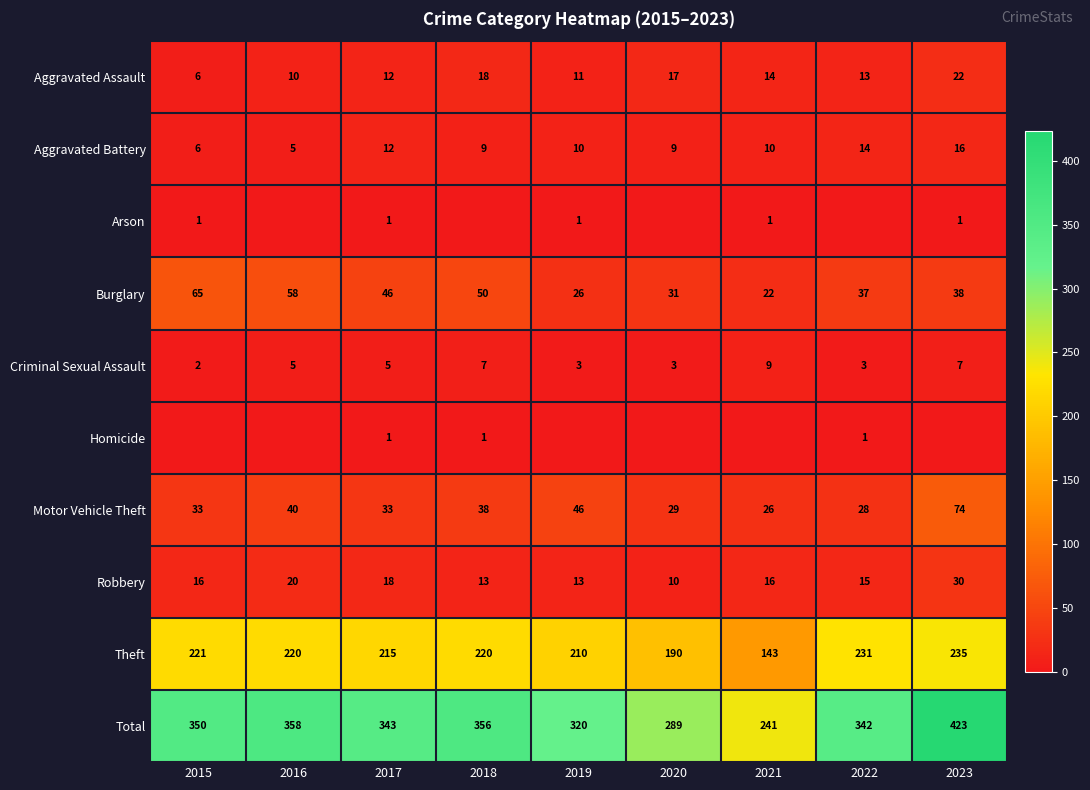

At which category is the sum across all series the highest?

2023